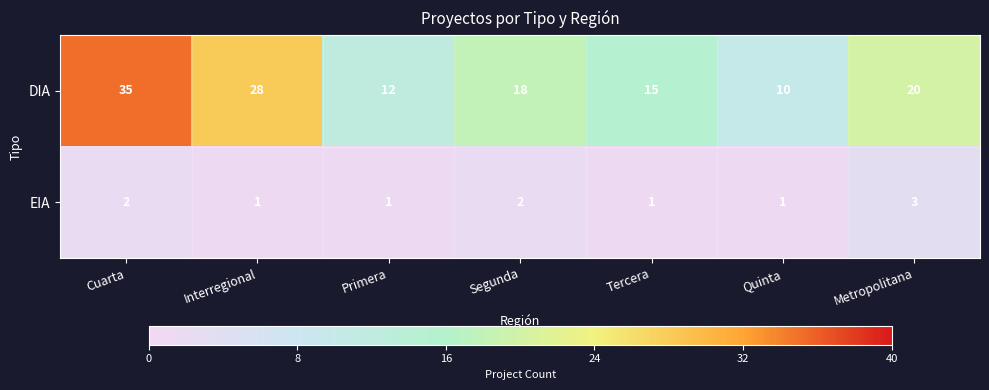

Rank the series by their average value, from lowest to highest.

EIA, DIA